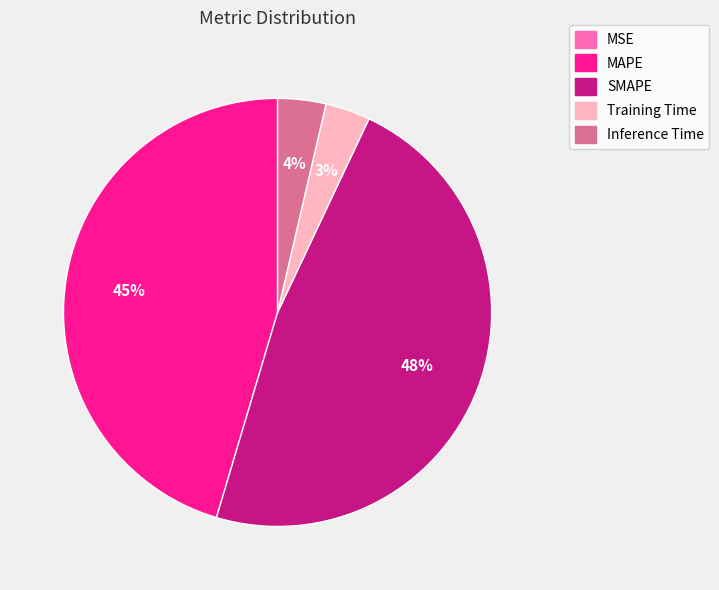

Is it true that Inference Time is 4% of the pie?

True